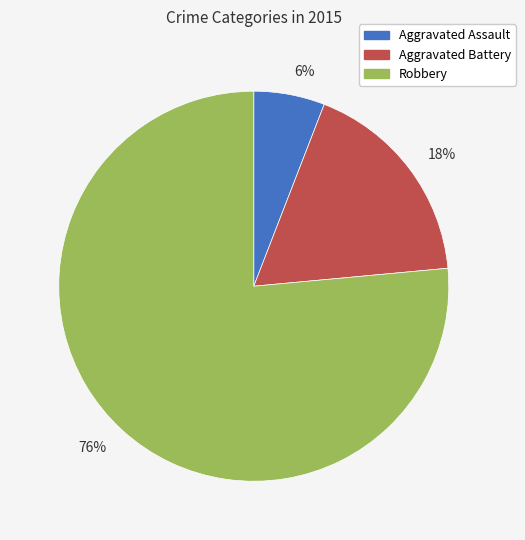

What is the smallest slice in the pie chart?

6%